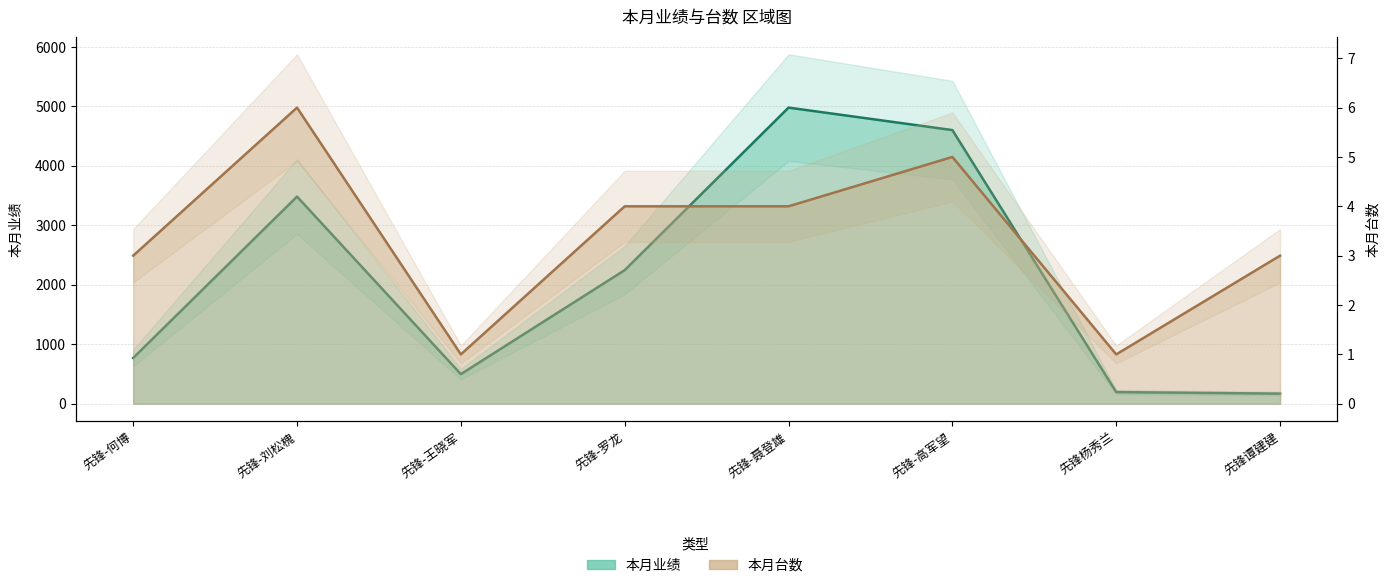

What is the difference between the second highest and minimum values in the 本月业绩 series?

4433